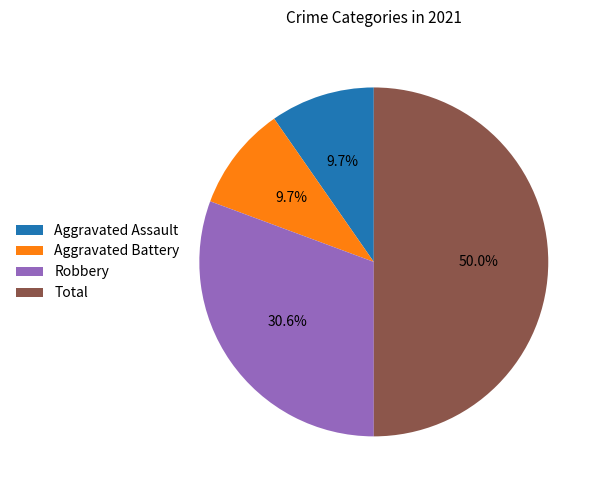

Approximately how many times larger is the value at Aggravated Assault compared to Aggravated Battery?

1.0